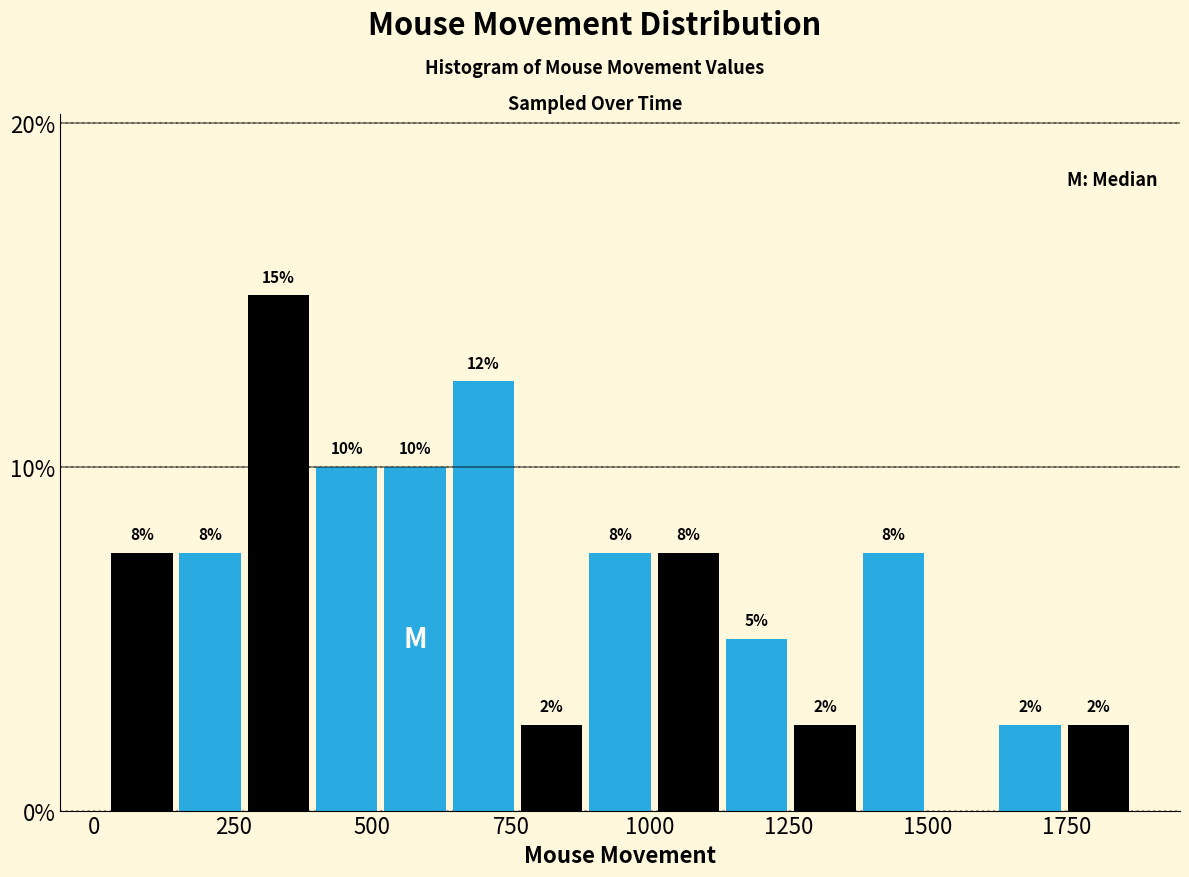

Around what value on the x-axis is the tallest bar? Give the approximate position of its centre, as read against the axis.

350